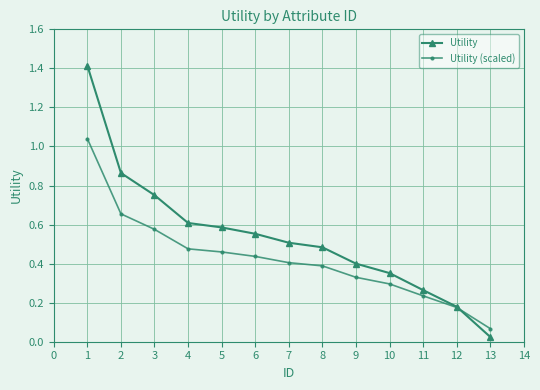

How many series are shown in this chart?

2